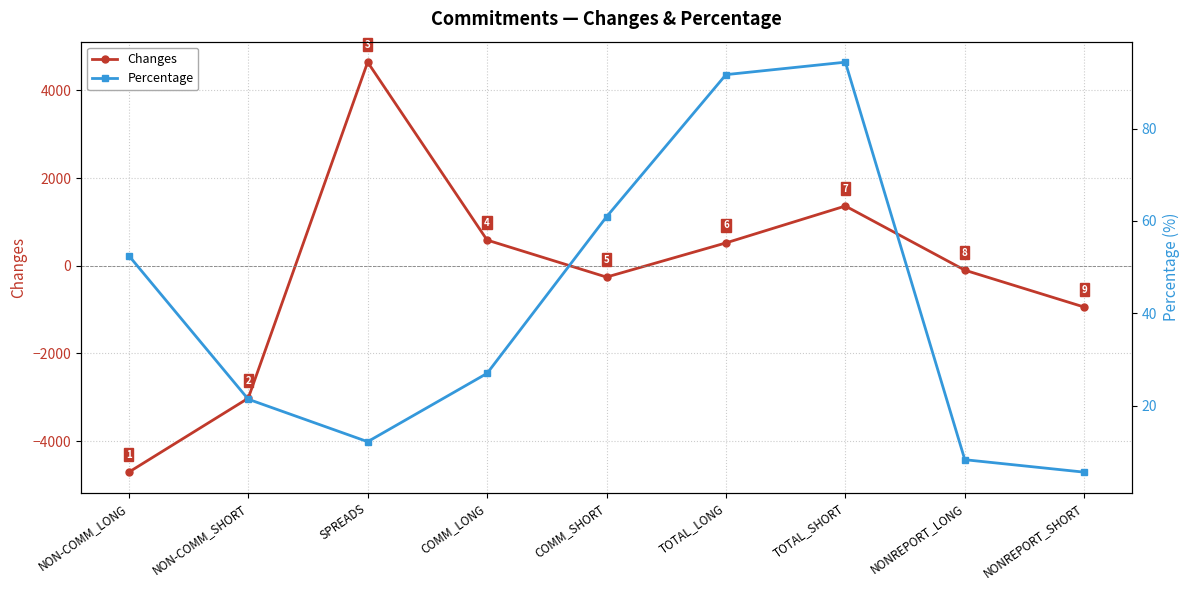

What is the sum of the Percentage values at TOTAL_SHORT and NON-COMM_LONG?

146.9